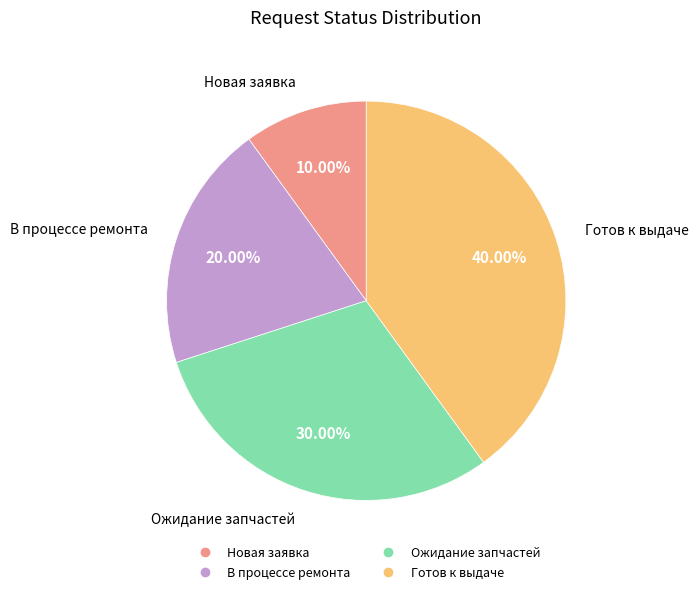

Is it true that Готов к выдаче is 33% of the pie?

False